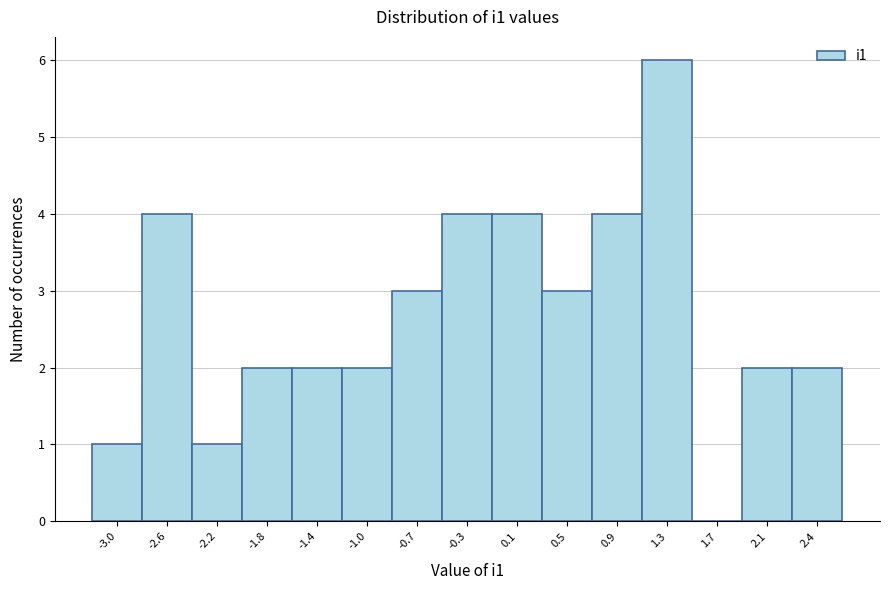

Reading left to right, transcribe all the data shown in this chart.

-3.0=1	-2.6=4	-2.2=1	-1.8=2	-1.4=2	-1.0=2	-0.7=3	-0.3=4	0.1=4	0.5=3	0.9=4	1.3=6	1.7=0	2.1=2	2.4=2